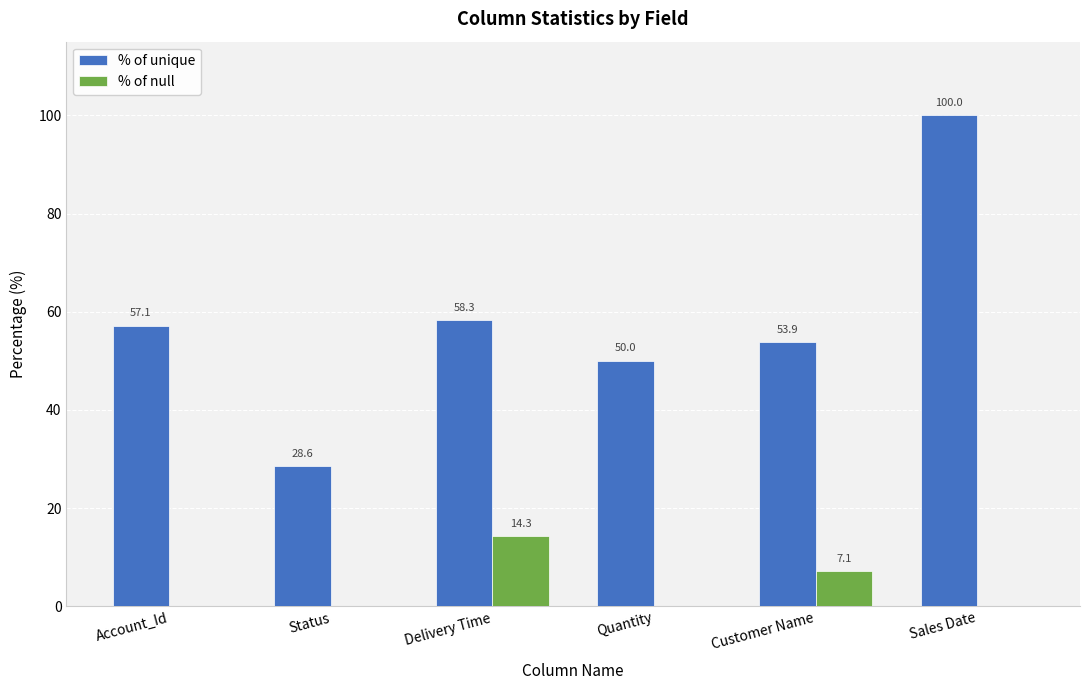

Reading right to left, what are all the values shown in this chart?

% of unique: 100.0	53.9	50.0	58.3	28.6	57.1
% of null: 0.0	7.1	0.0	14.3	0.0	0.0